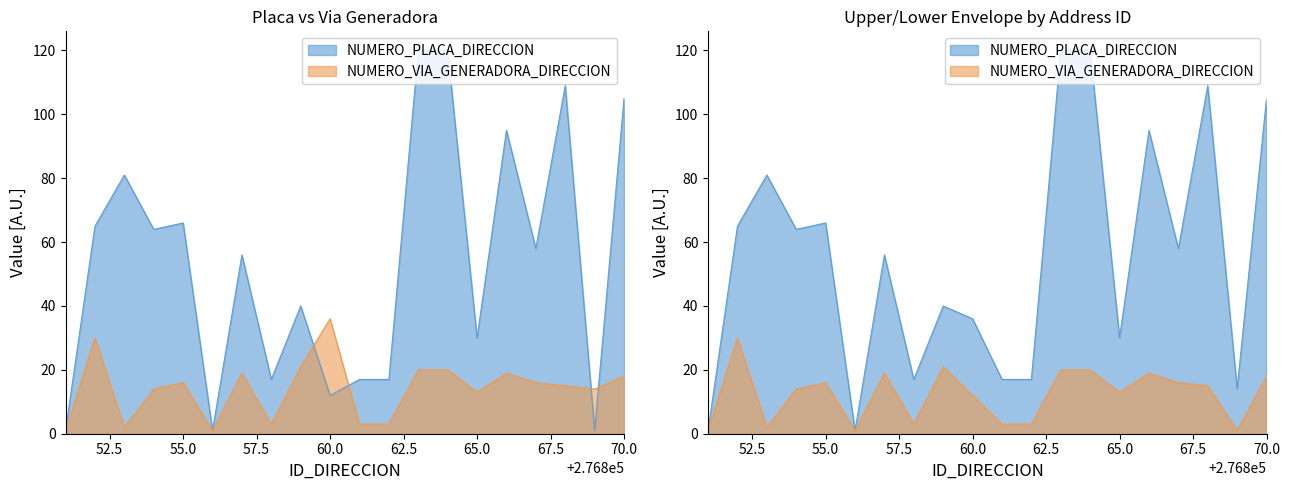

List the series in order of their overall mean, highest first.

NUMERO_PLACA_DIRECCION, NUMERO_VIA_GENERADORA_DIRECCION